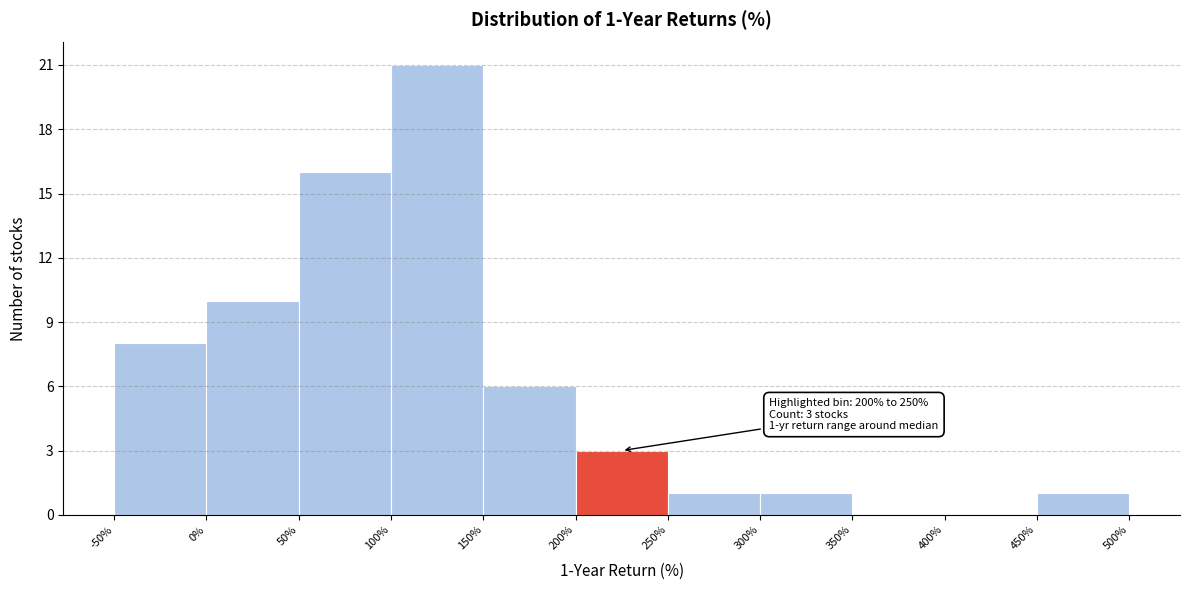

Which range on the x-axis has the tallest bar?

100% to 150%